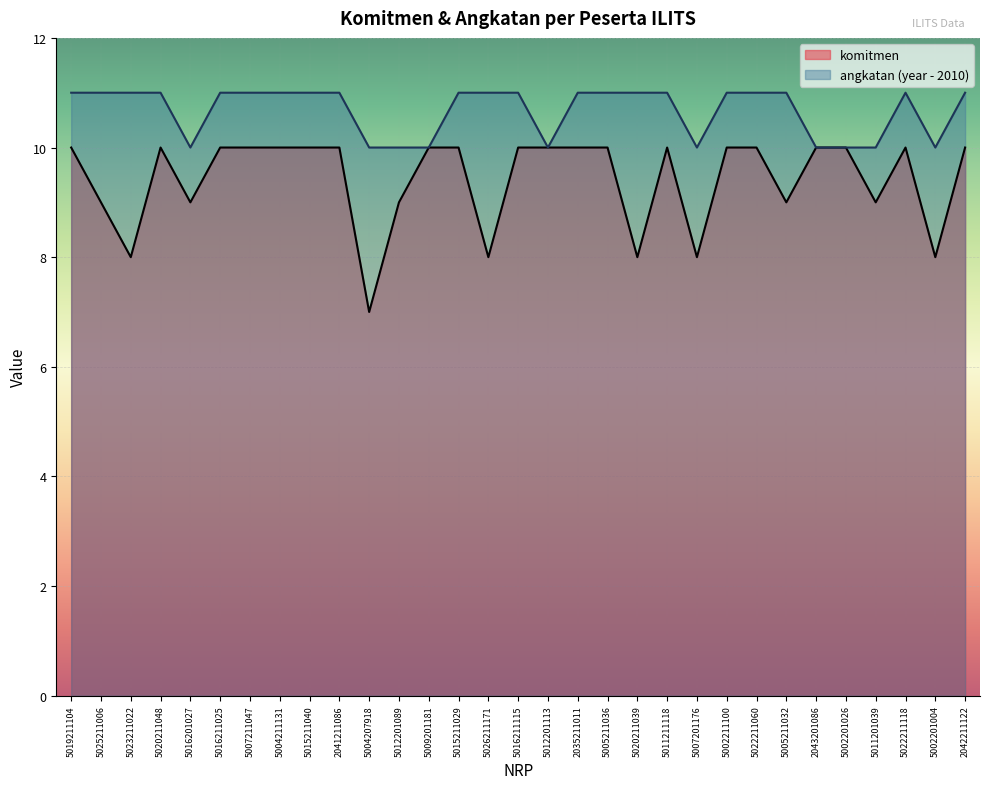

What is the label of the 21st point from the right?

5004207918